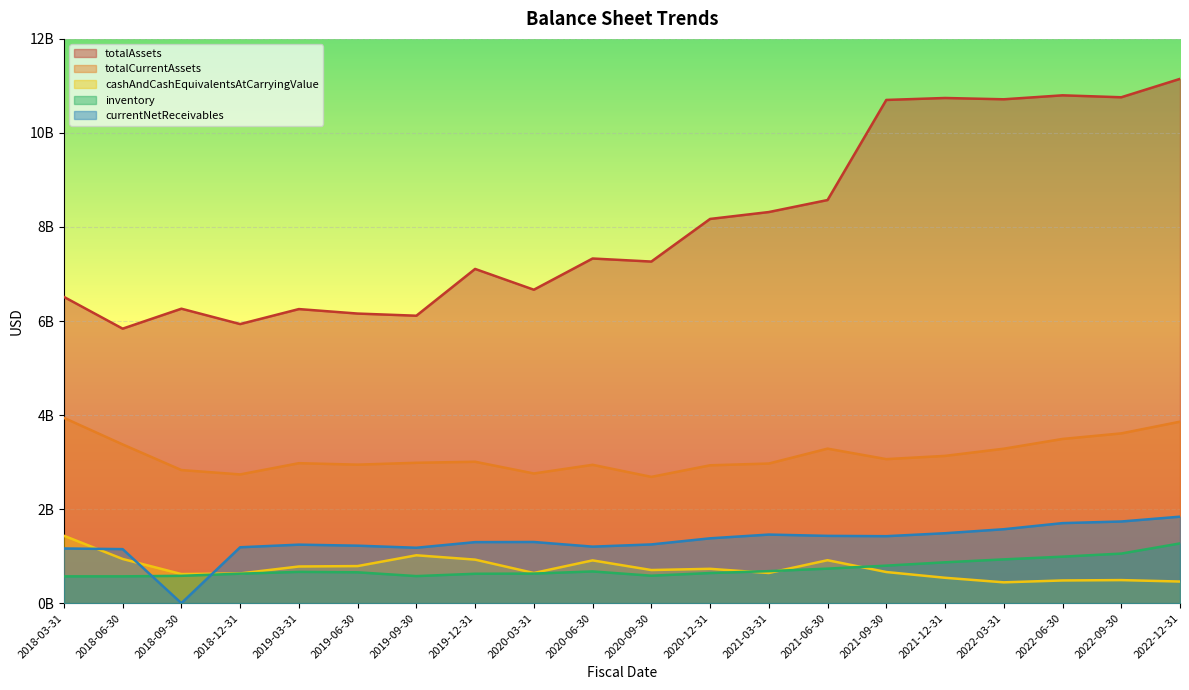

At which category is the sum across all series the highest?

2022-12-31